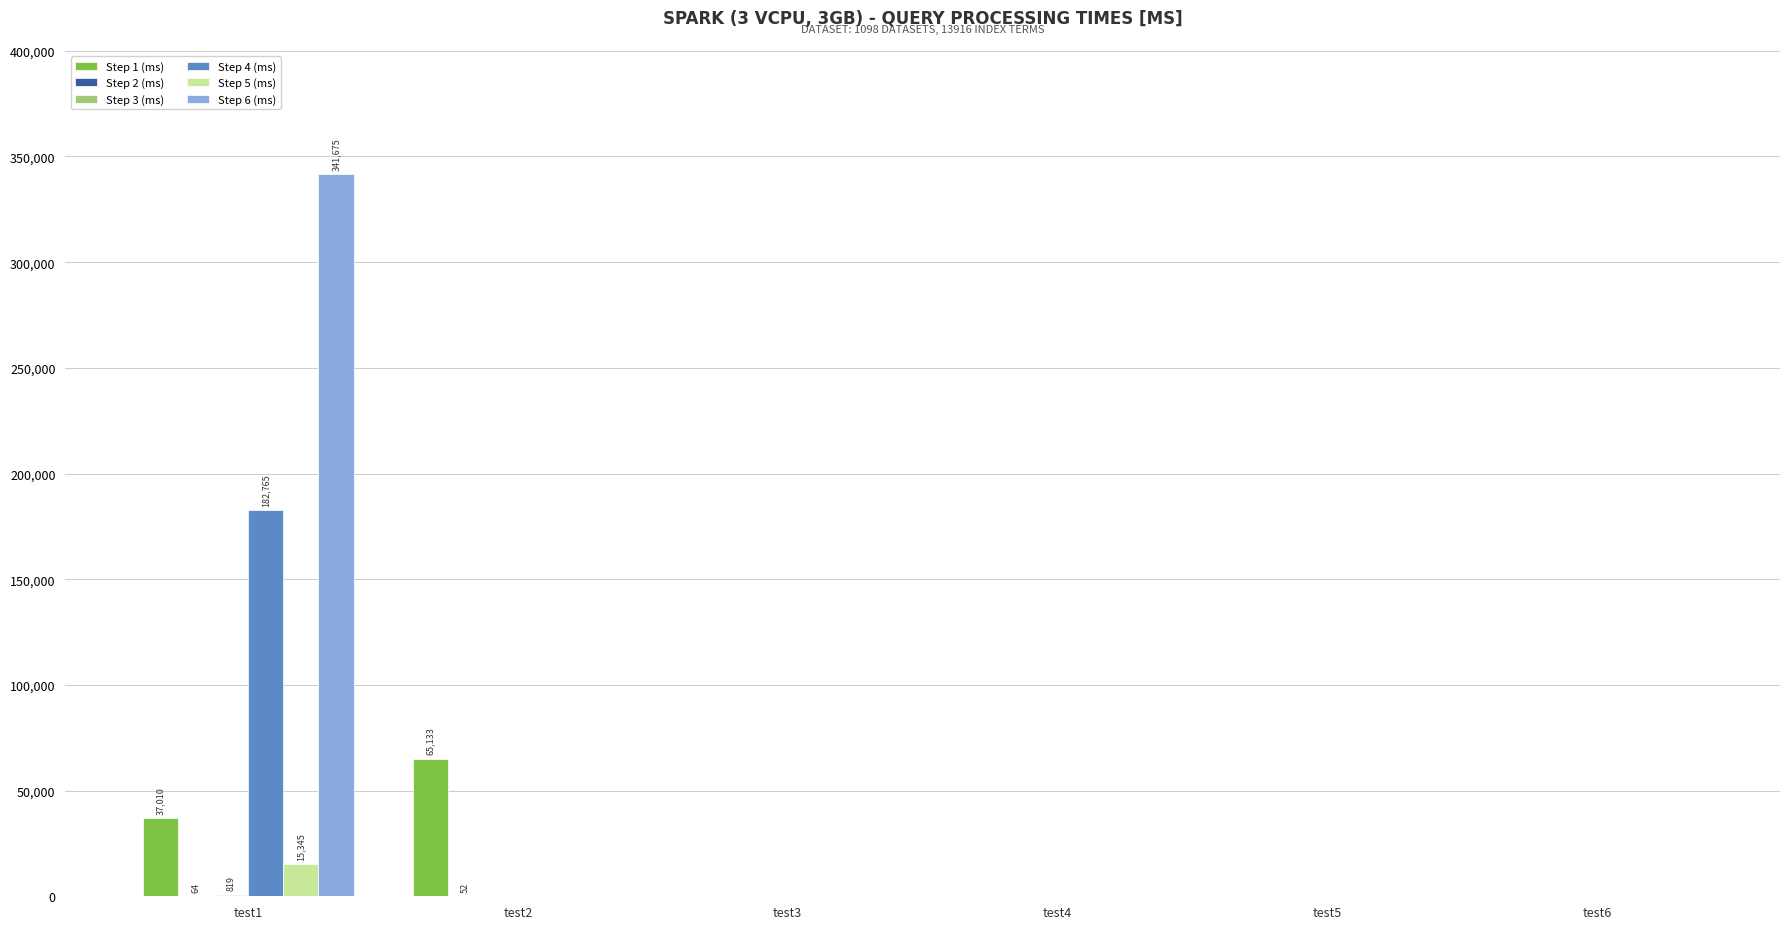

The Step 6 (ms) series shows 0 at test4. True or false?

True